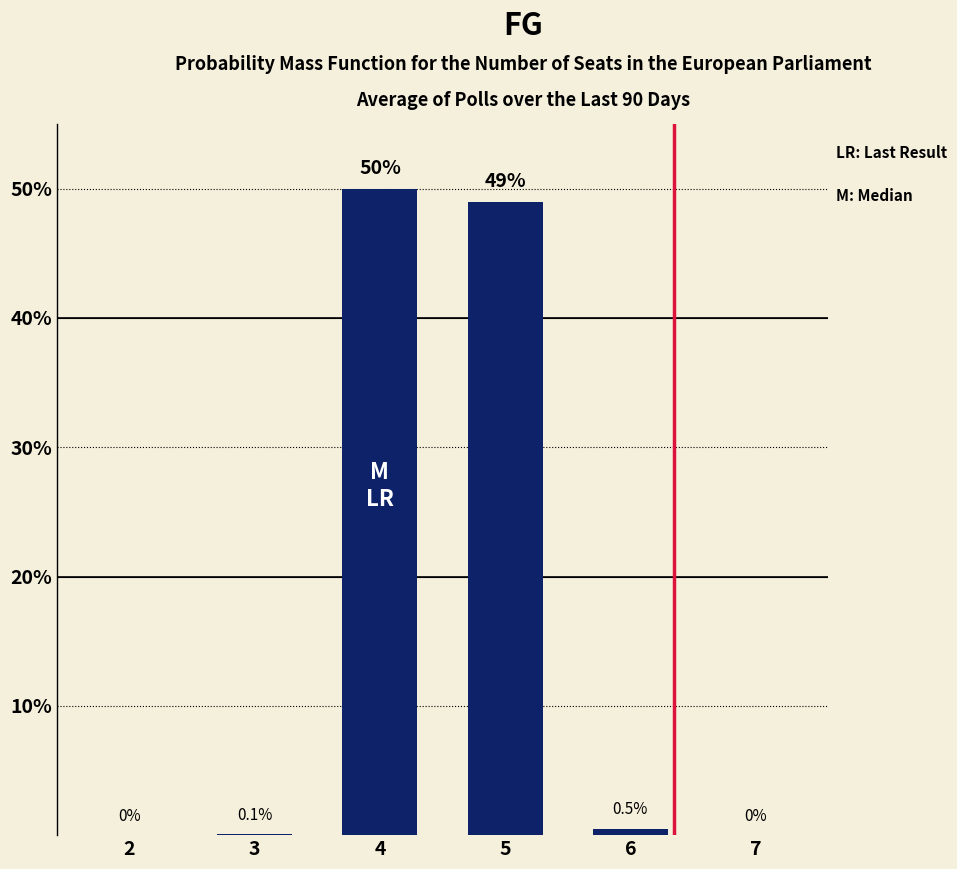

True or false: the data shows 33.2 at 4.

False